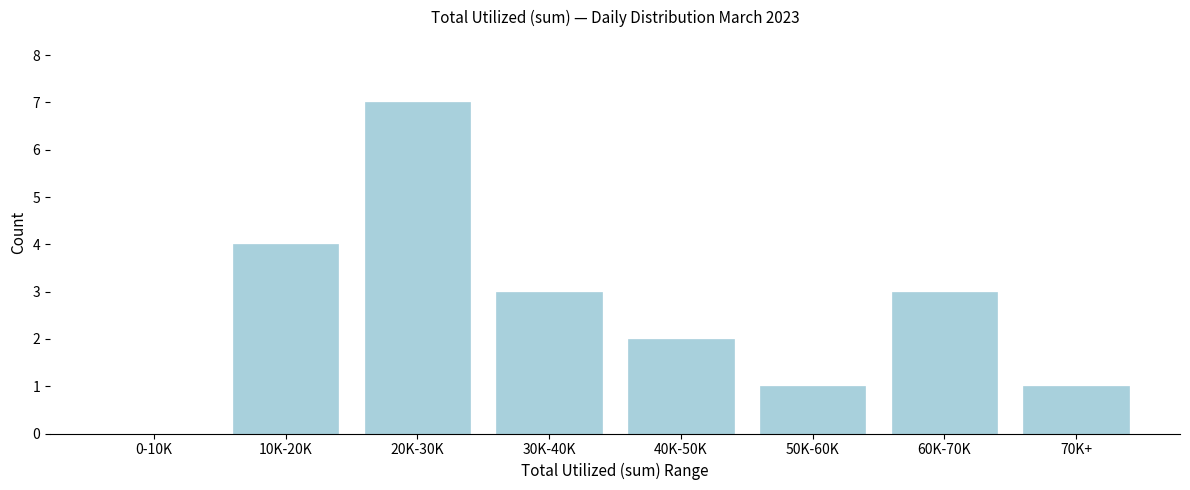

Reading right to left, extract all data points from this chart.

70K+=1	60K-70K=3	50K-60K=1	40K-50K=2	30K-40K=3	20K-30K=7	10K-20K=4	0-10K=0